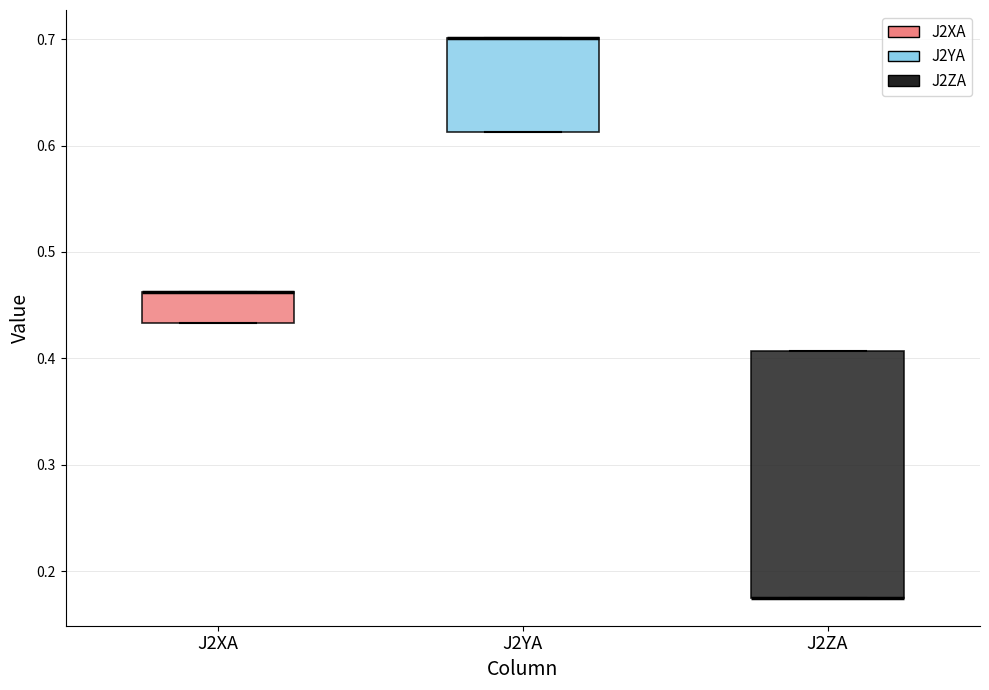

Where is the lower edge of the box for J2YA on the y-axis? The values are not printed on the chart, so give them approximately, as read against the axis.

0.61